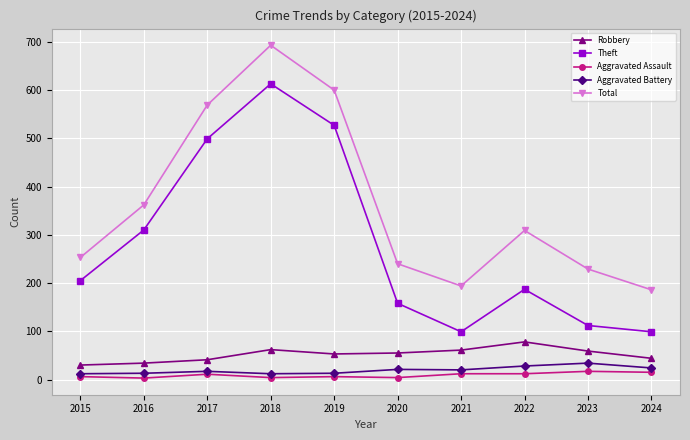

How many lines are shown in the chart?

5